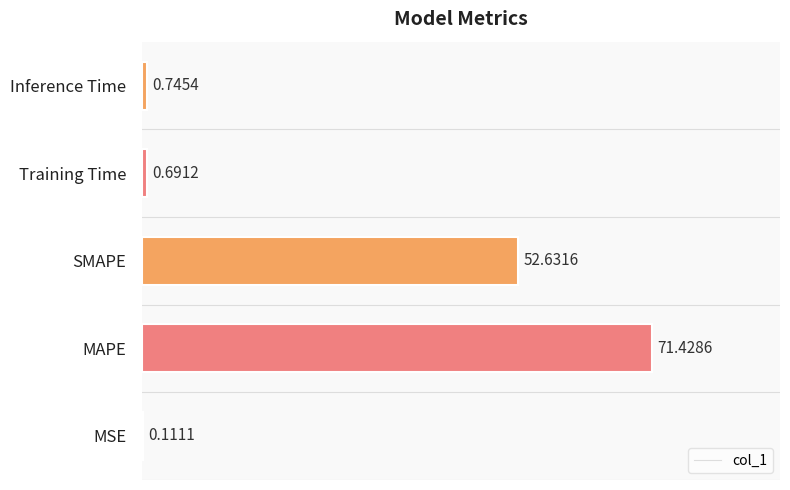

At which category does the chart reach its peak across all series?

MAPE